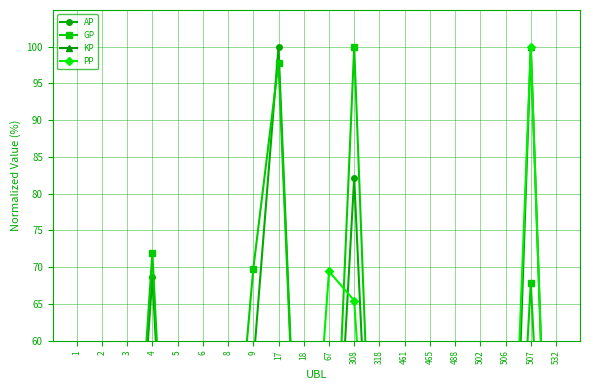

How many data points in KP are less than 2?

10